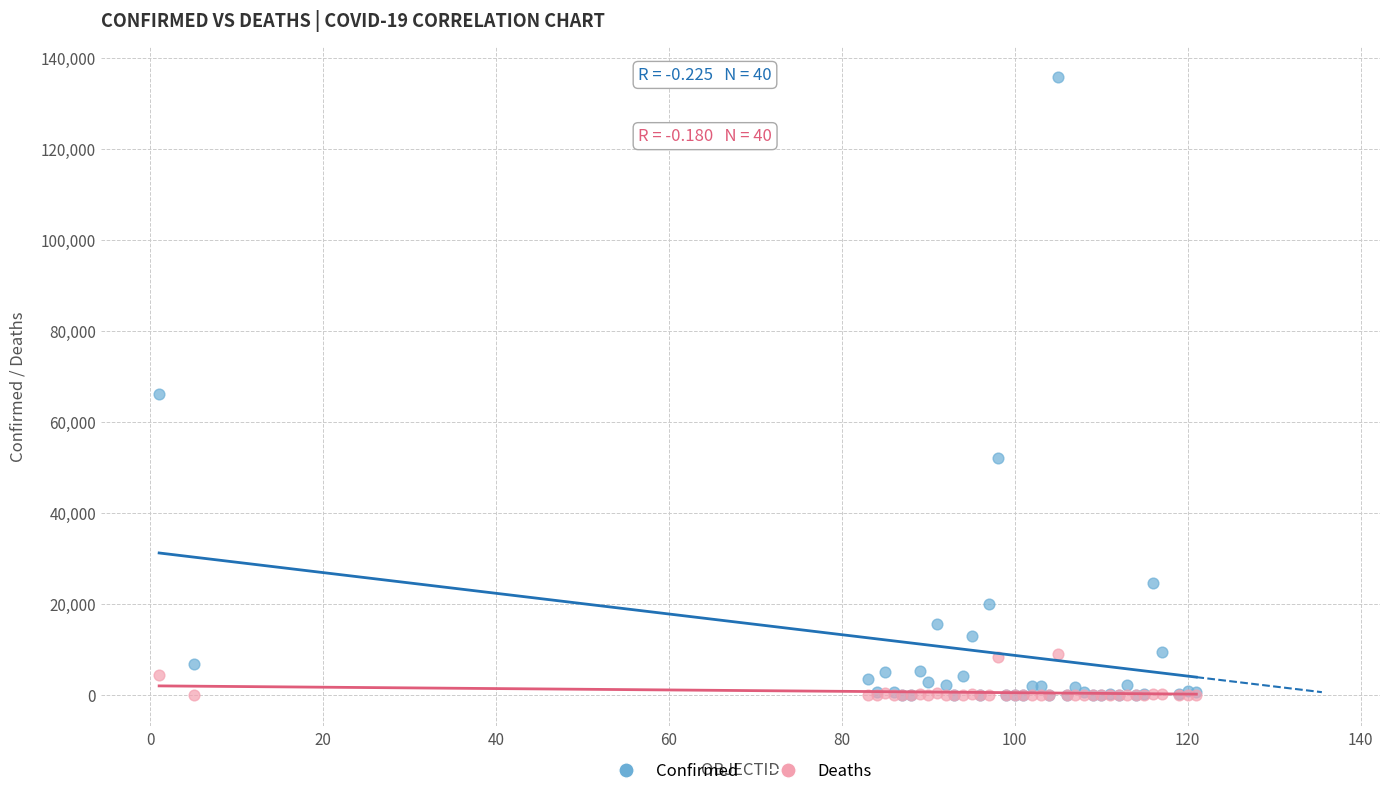

In the Confirmed series, what Y value is closest to 67890?

66201